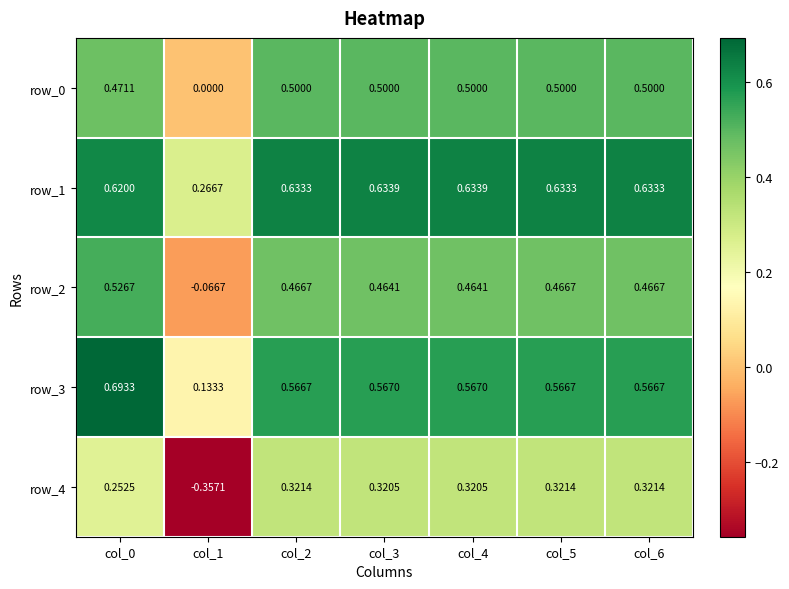

Is the value of row_0 at col_4 greater than the value of row_2 at col_4?

Yes